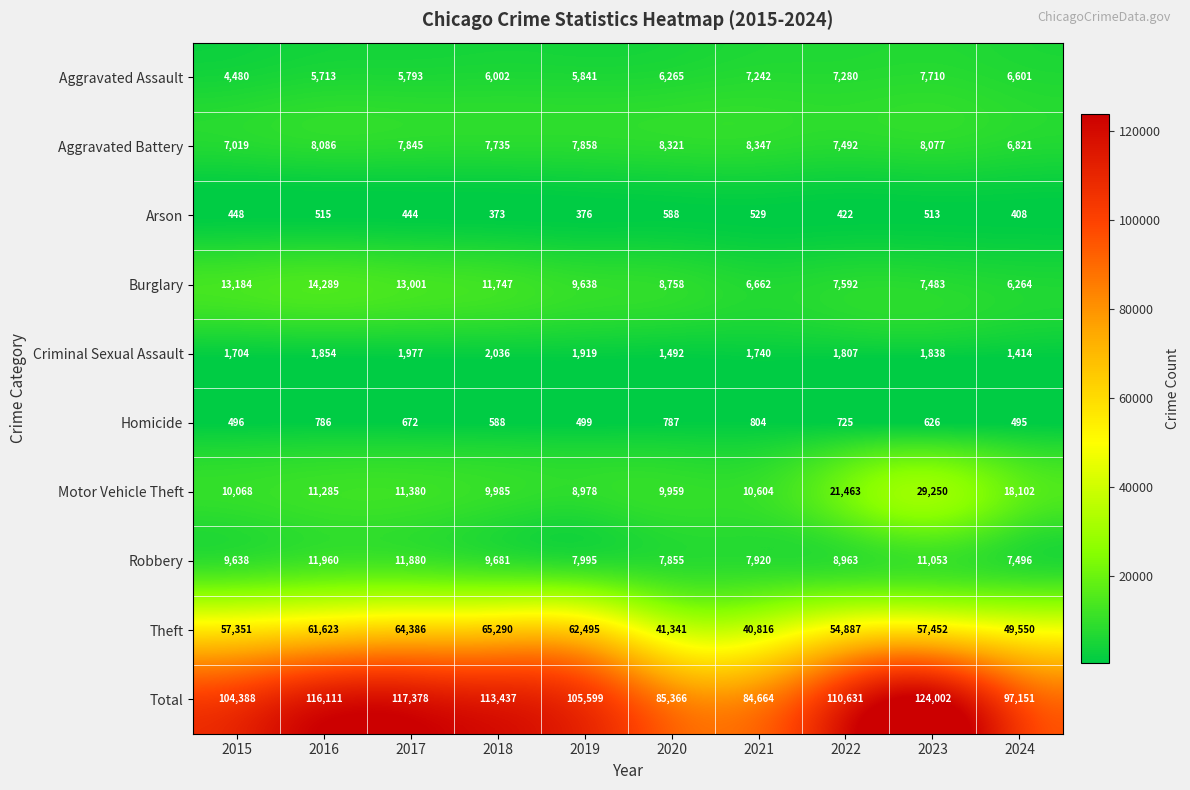

Between 2021 and 2022, which series saw the biggest shift?

Total